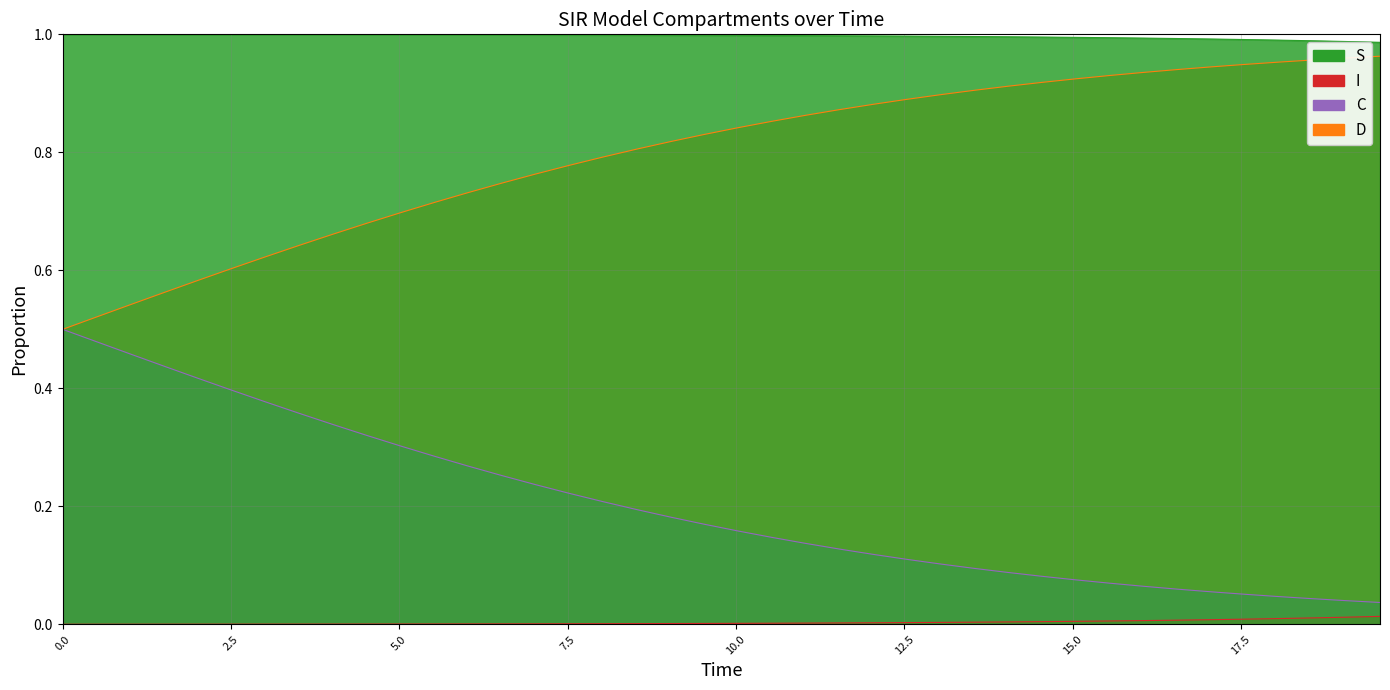

True or false: S and C intersect in this chart.

False